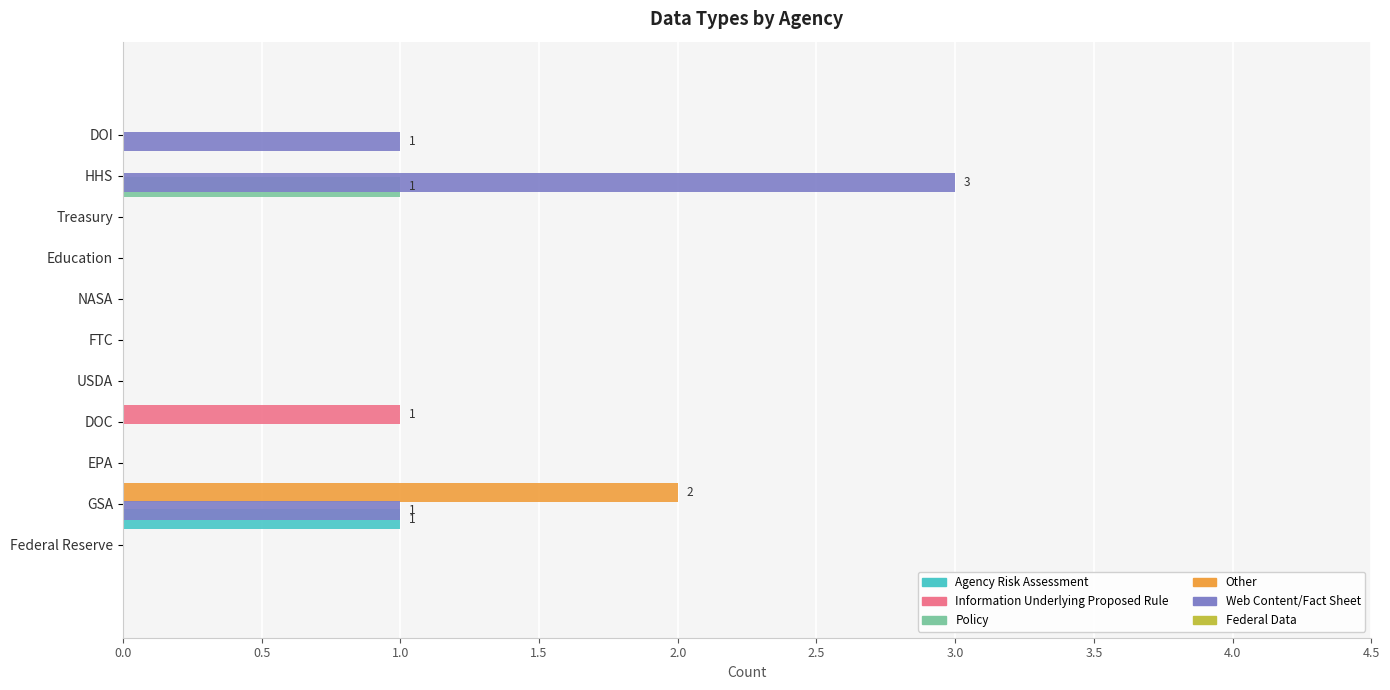

Is it true that Information Underlying Proposed Rule equals 0.0 at FTC?

True